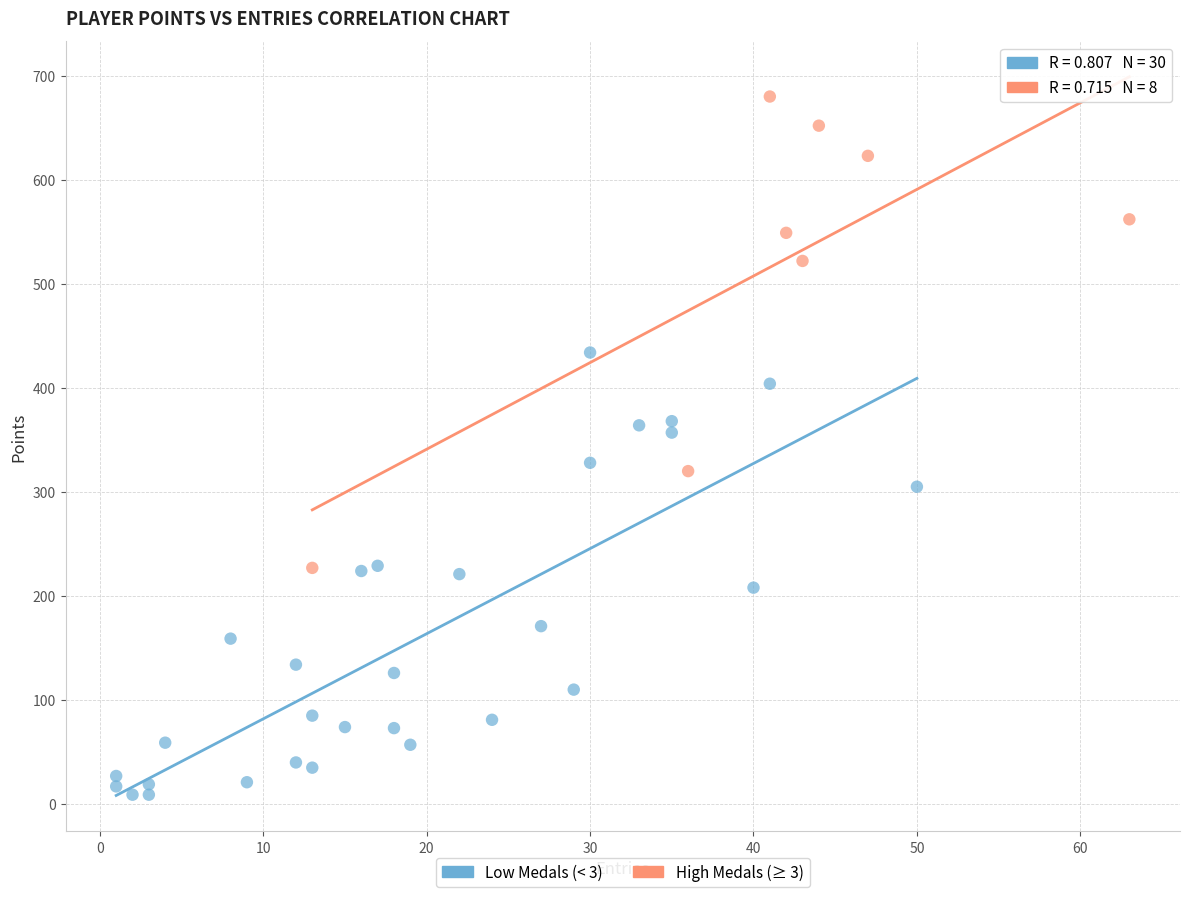

Which series contains the highest Y value?

High Medals (≥ 3)